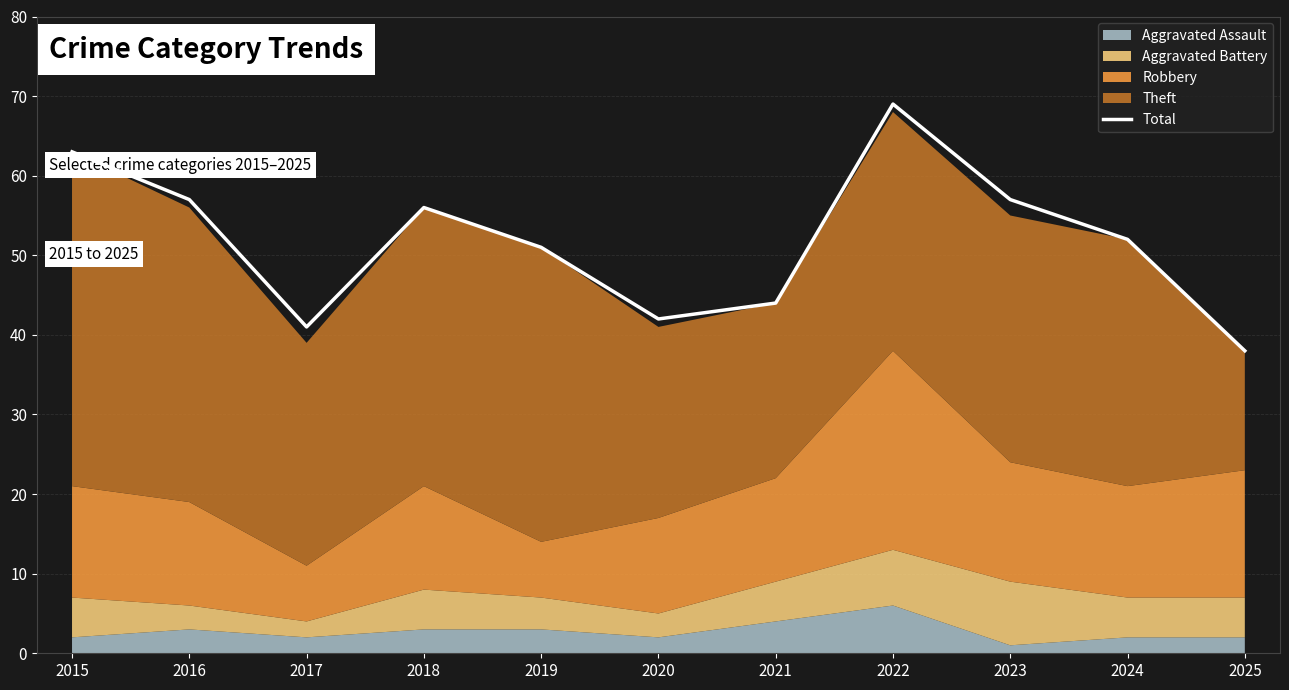

Where is the first local maximum?

2018